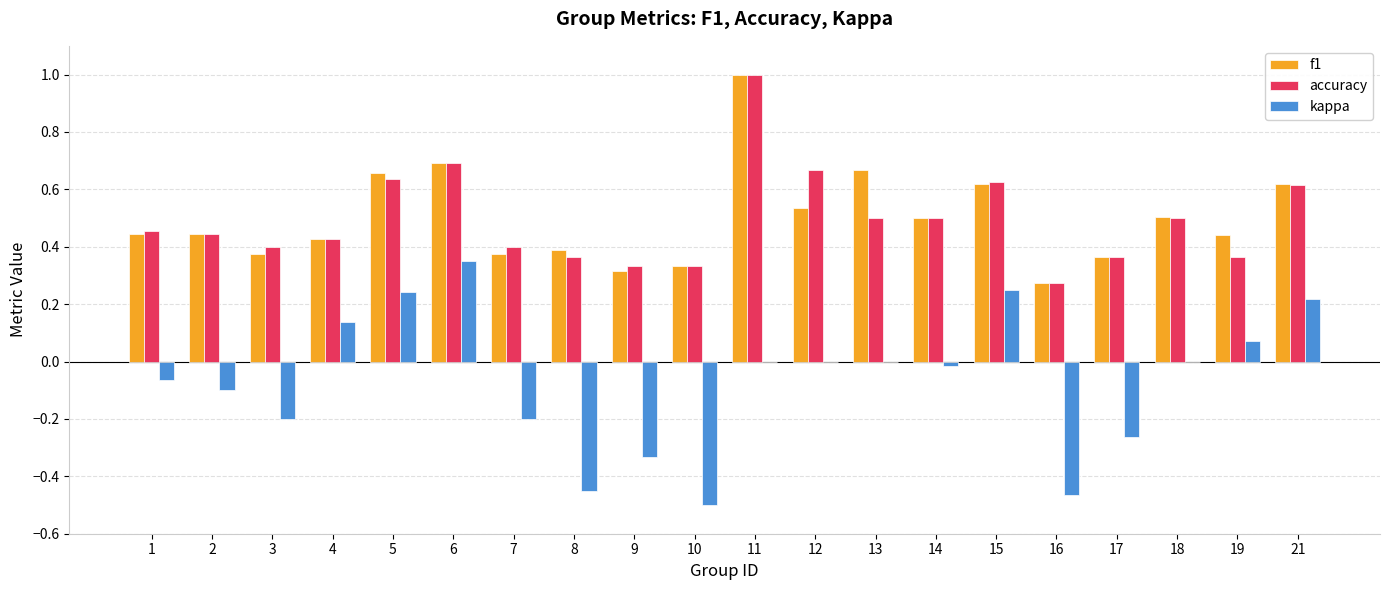

True or false: kappa has a value of -0.2 at 8.

False